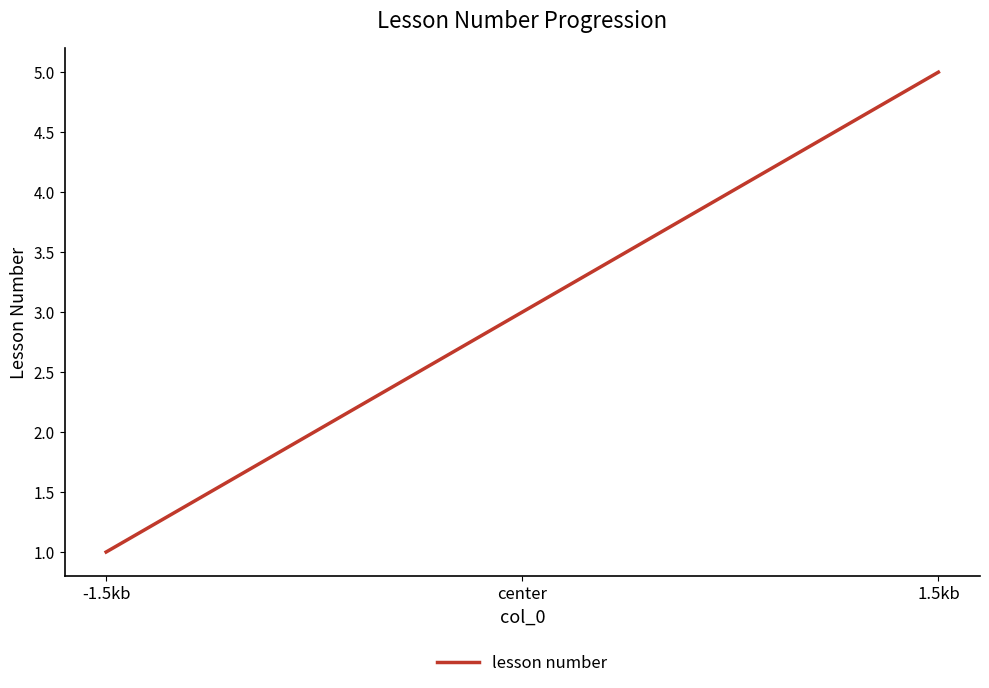

True or false: the data has more than 1 interior local peaks.

False